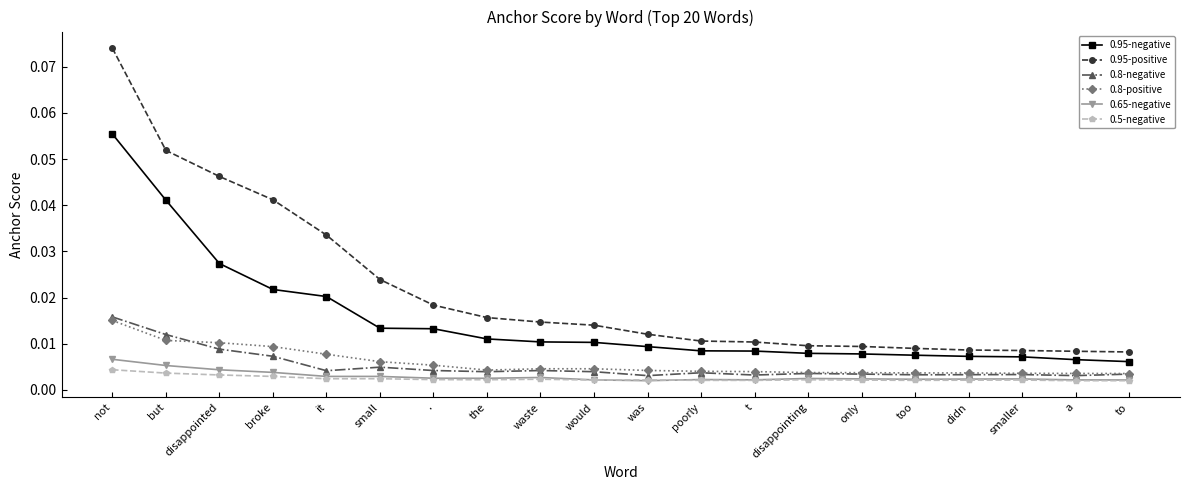

How many 0.8-positive values are between 0 and 1?

20